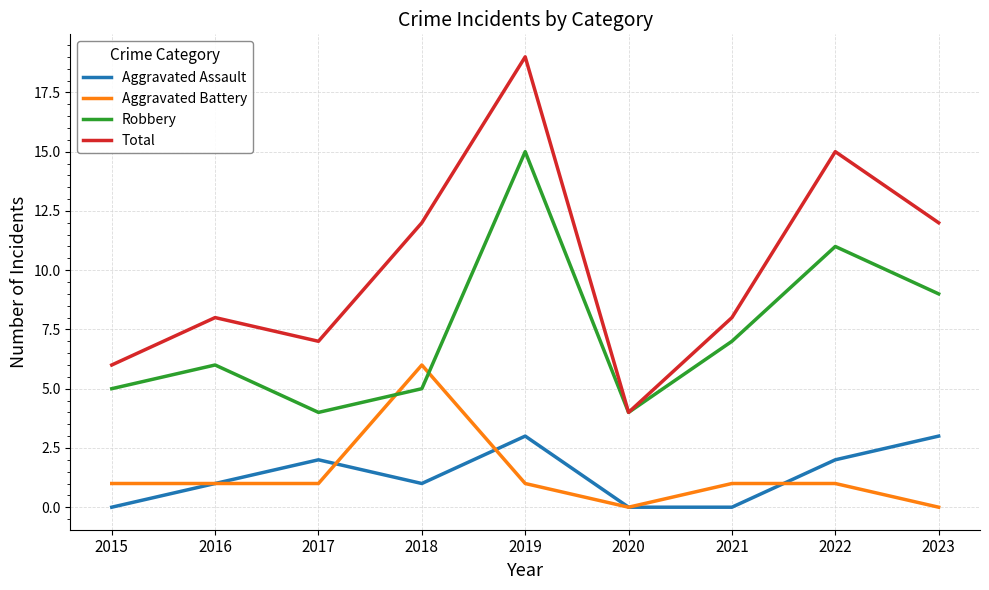

What are all the series names shown in the legend?

Aggravated Assault, Aggravated Battery, Robbery, Total